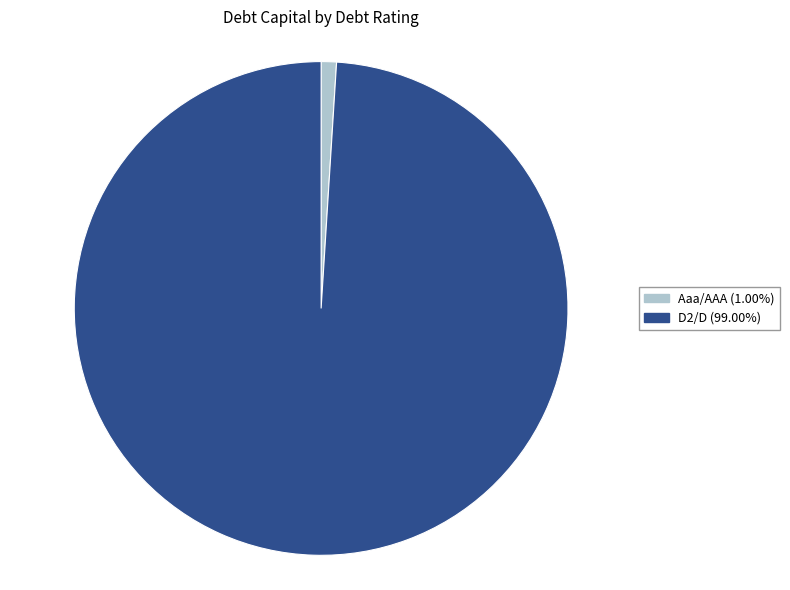

Does any single category account for the majority?

Yes